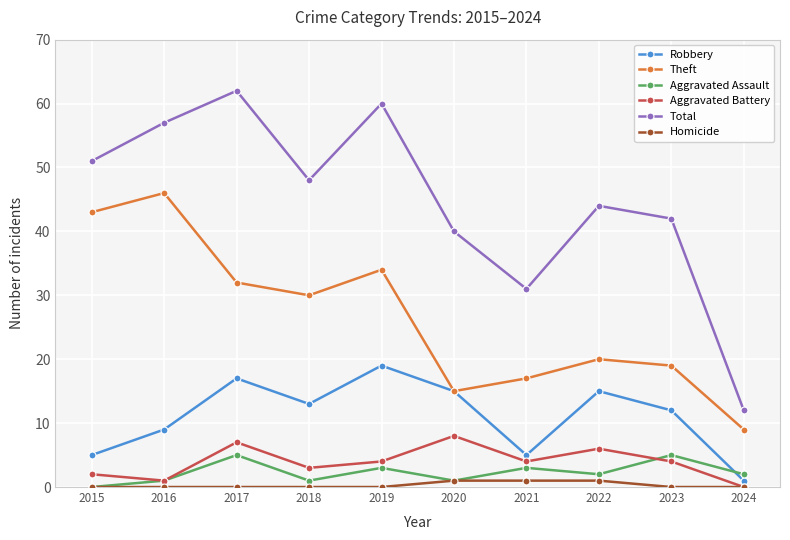

What is the greatest value displayed?

62